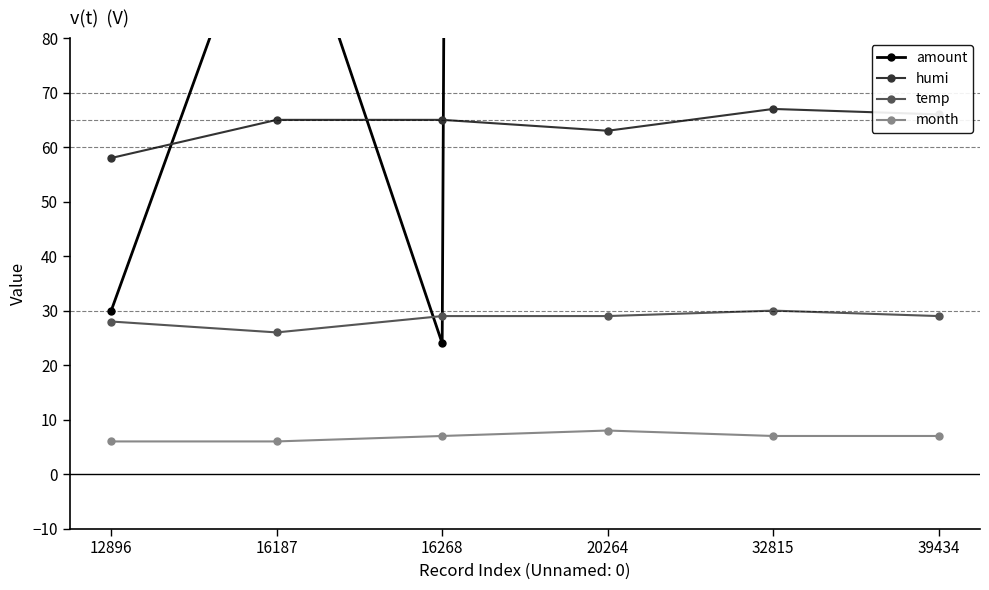

True or false: month has a value of 11 at 16187.

False